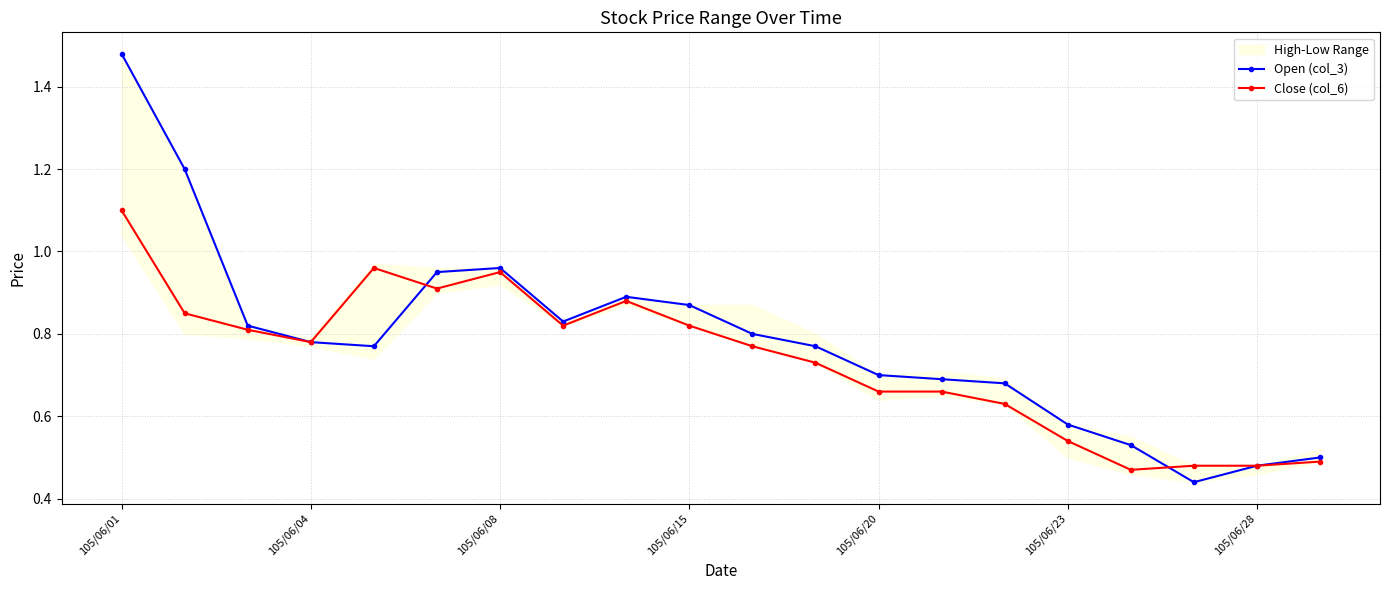

Which series has the largest total across all categories?

Open (col_3)